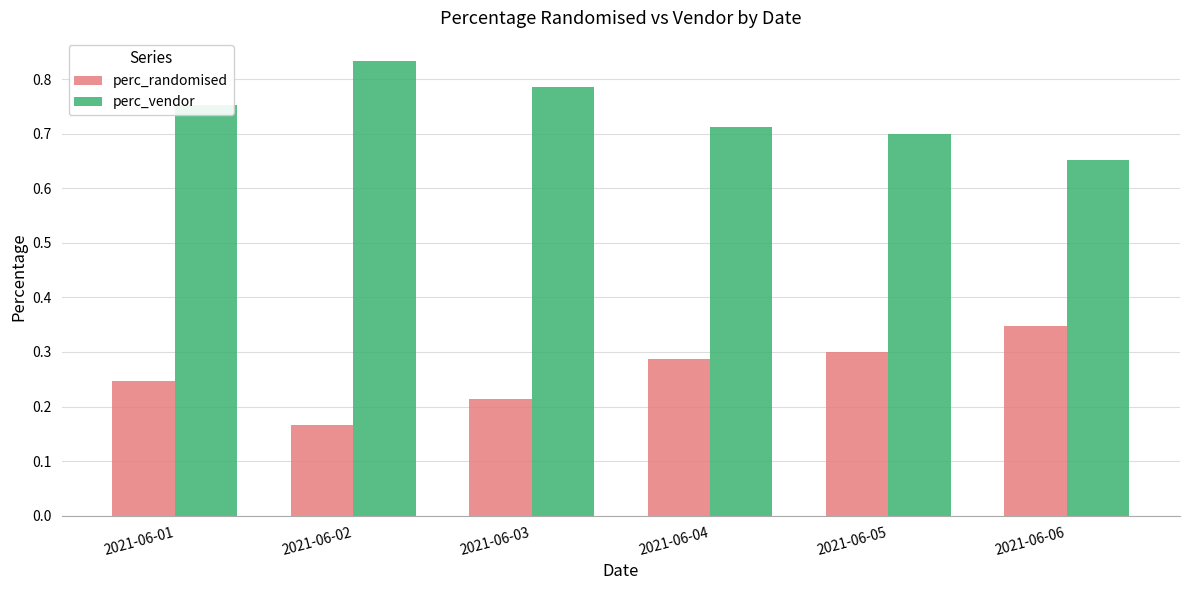

The perc_randomised series shows 0.6 at 2021-06-06. True or false?

False